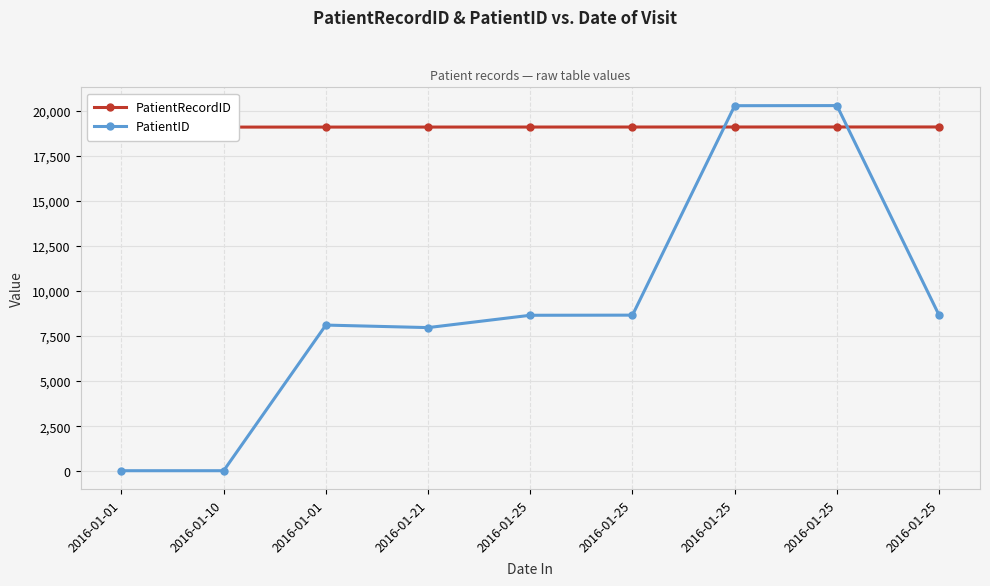

Reading left to right, extract all data points from this chart.

PatientRecordID: 19092	19093	19094	19095	19096	19097	19098	19099	19100
PatientID: 31	31	8110	7970	8654	8661	20280	20286	8654